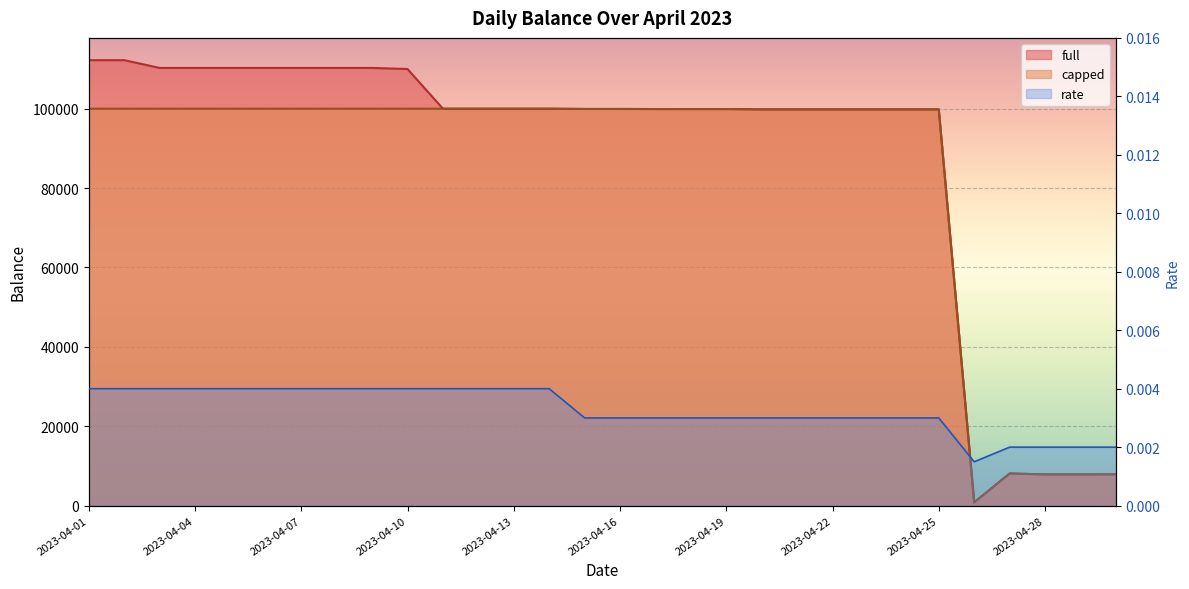

True or false: full has more than 0 interior local peaks.

True